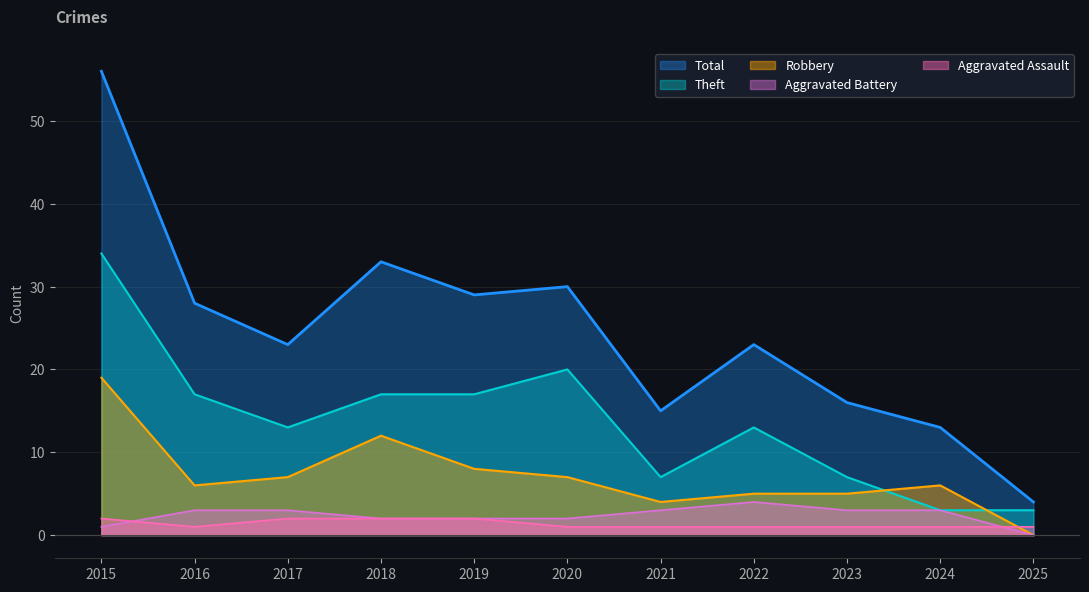

Between 2017 and 2022, which series saw the biggest shift?

Robbery